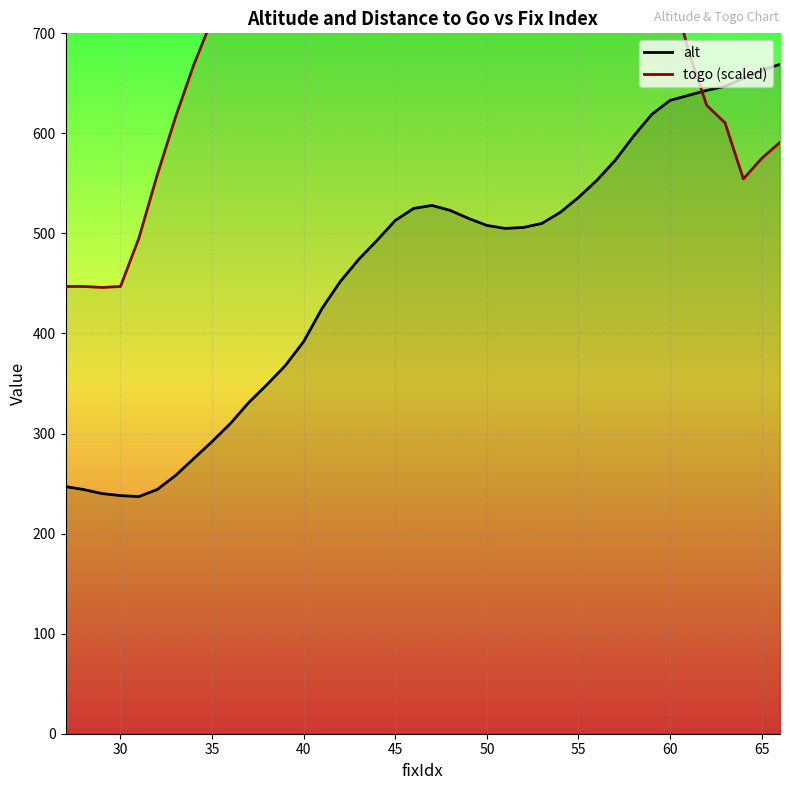

Rank the series by their maximum value, from lowest to highest.

alt, togo (scaled)